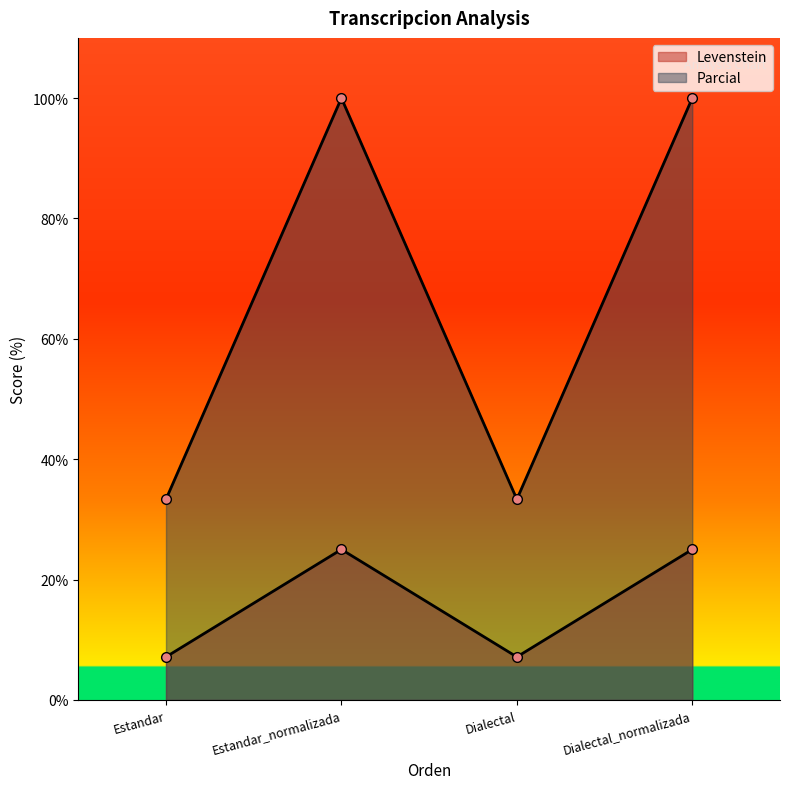

What is the smallest value displayed?

7.1